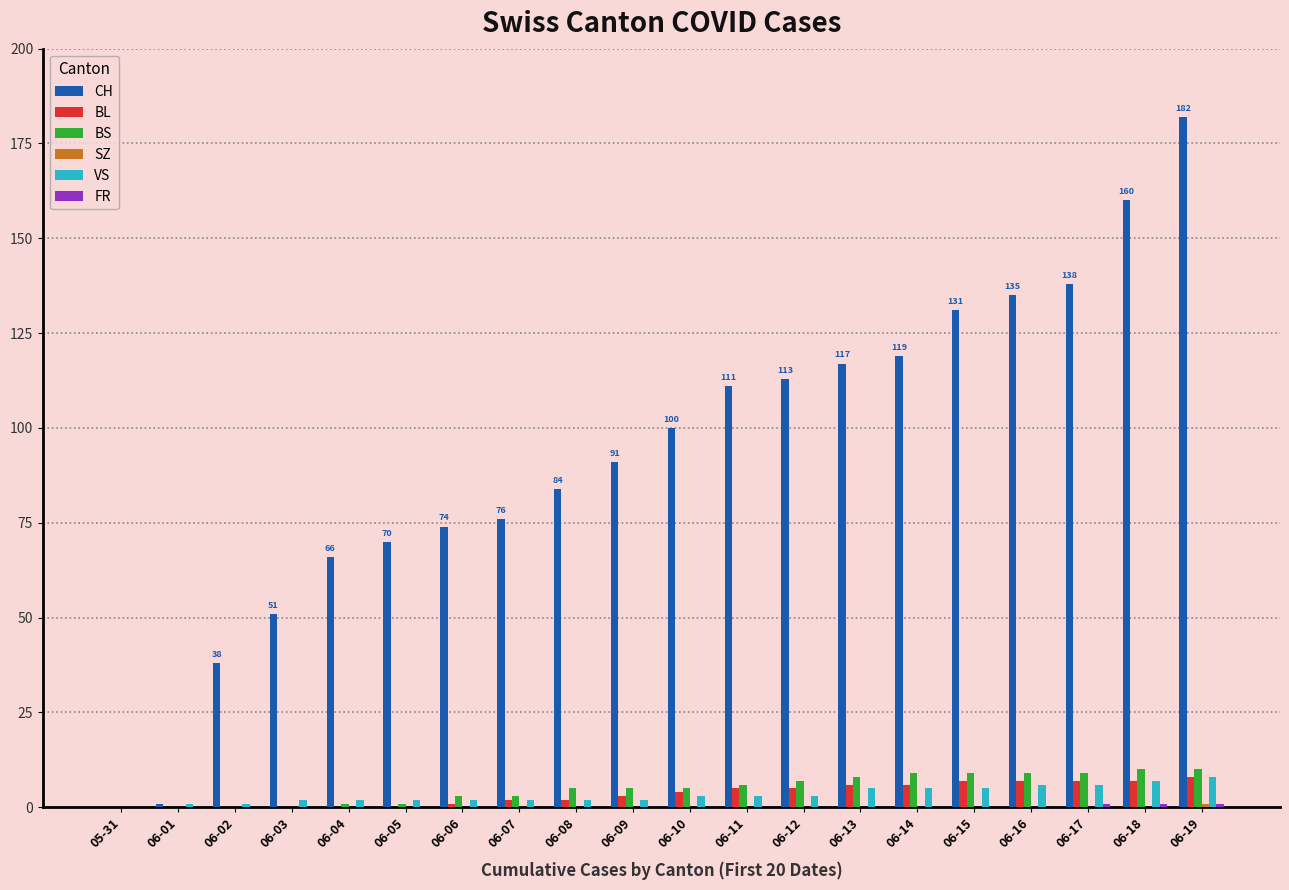

At which category is the sum across all series the highest?

06-19